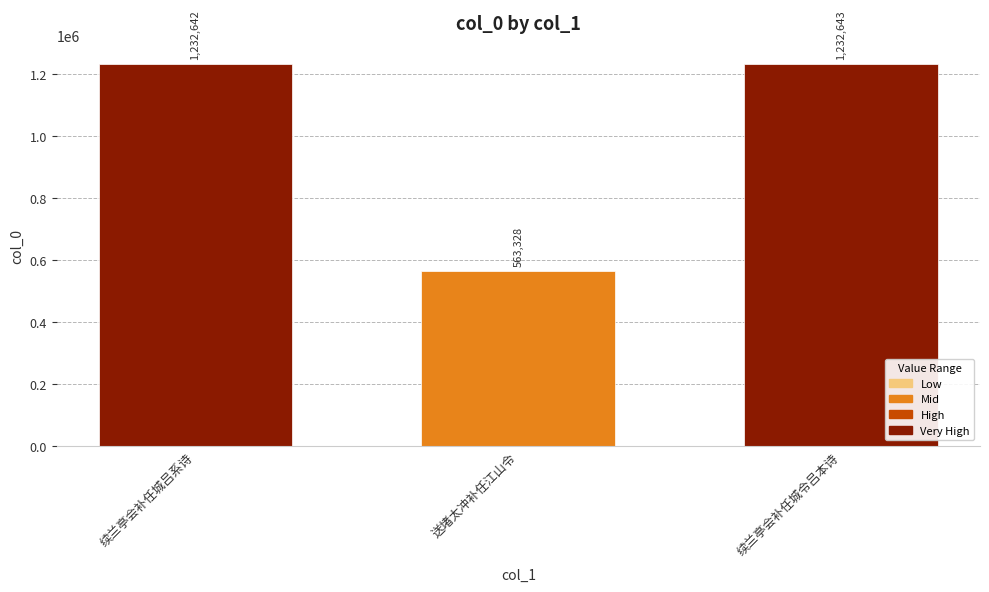

How many bars are there in total?

3